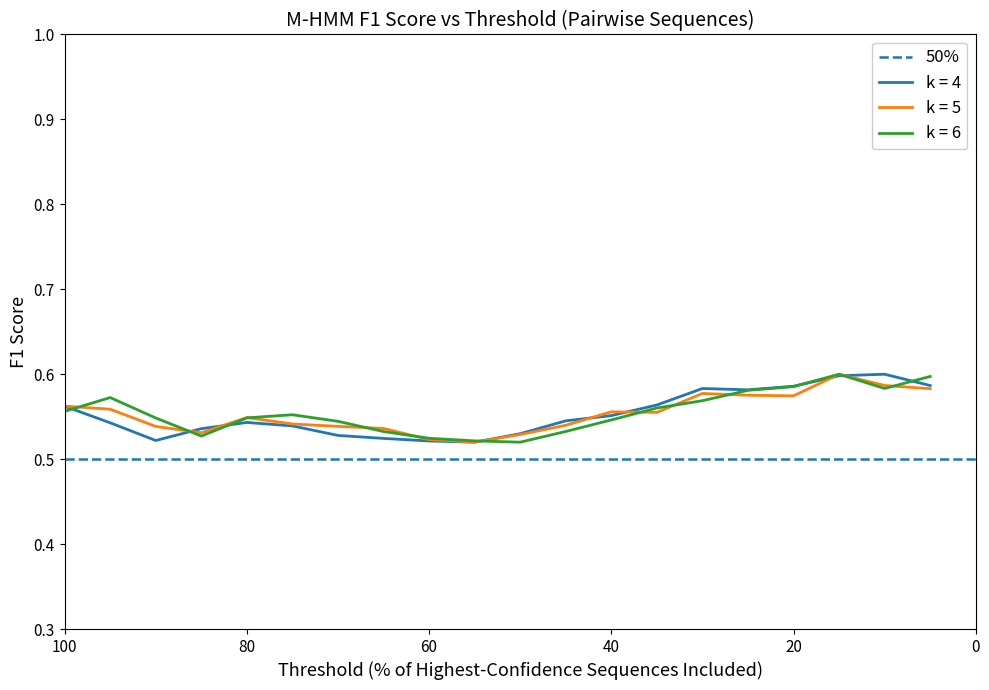

Which category has the highest value in the k = 5 series?

15